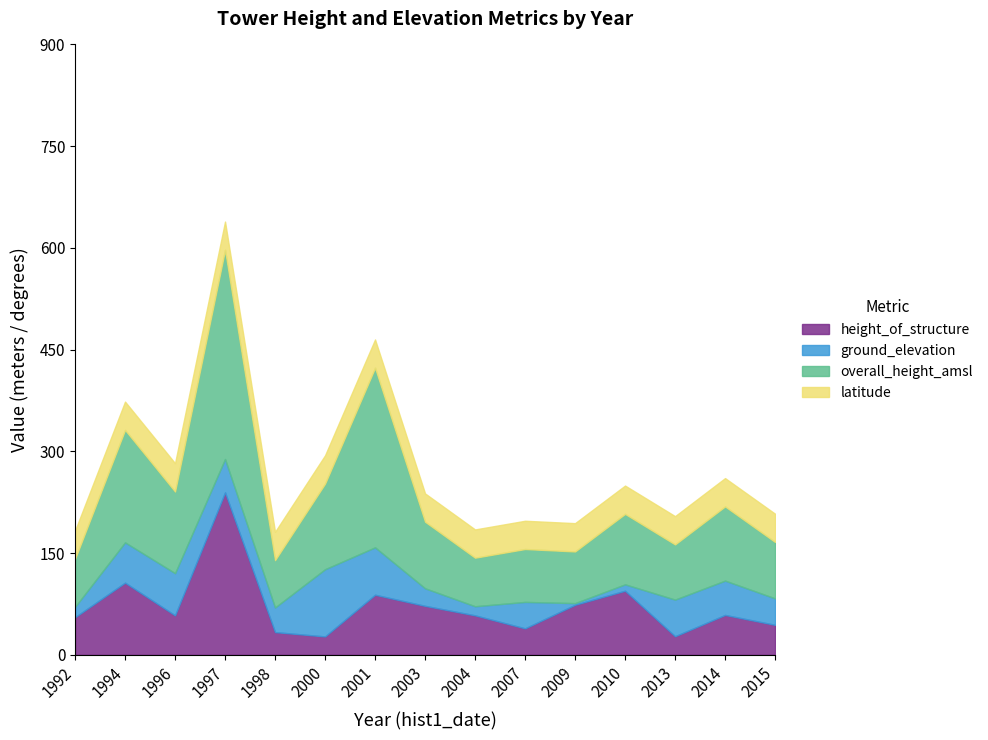

Is it true that ground_elevation equals 49.2 at 1997?

True